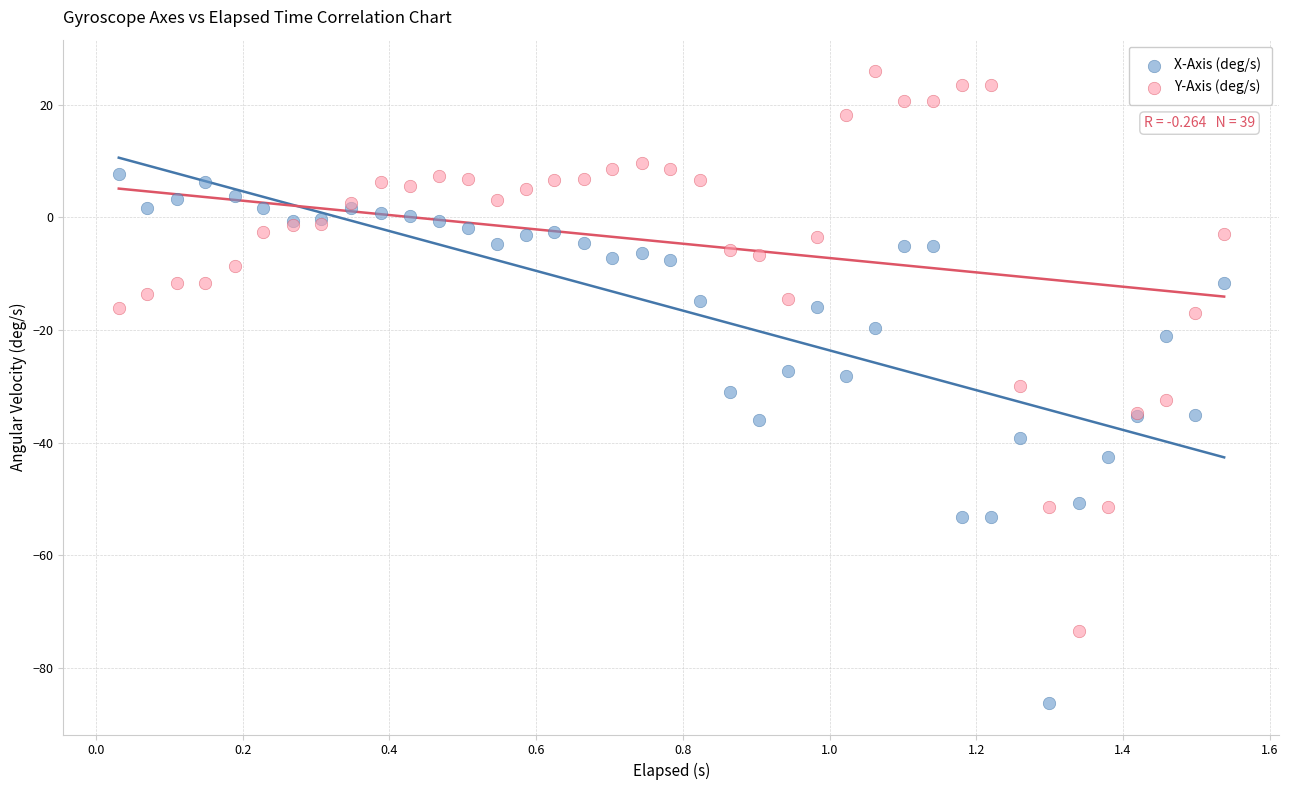

What is the X range (max minus min) for the scatter plot?

1.5